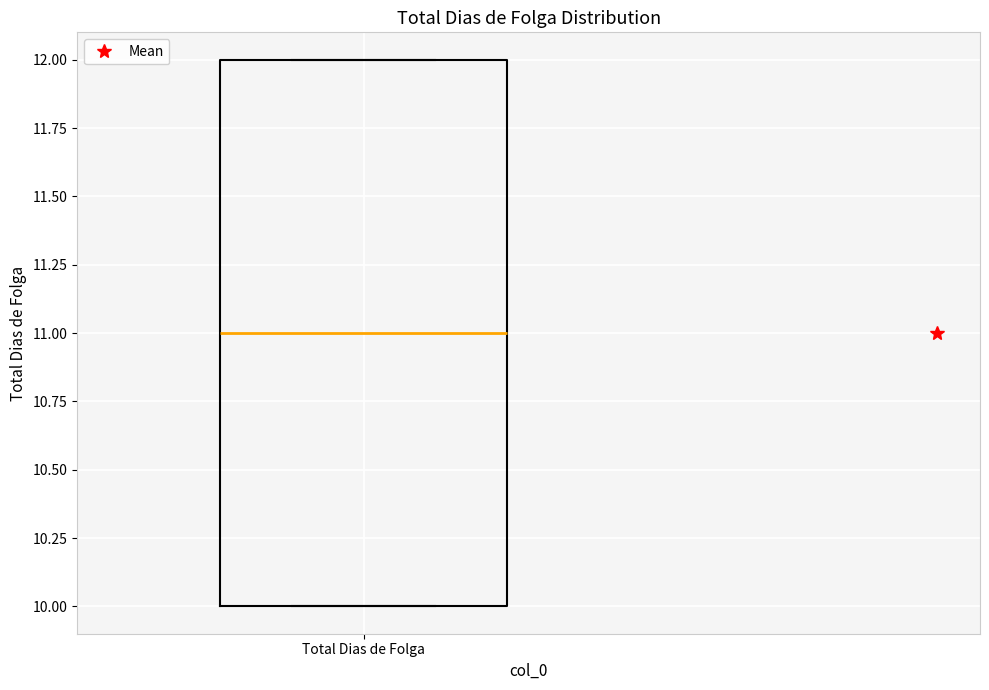

Where is the lower edge of the box for Total Dias de Folga on the y-axis? The values are not printed on the chart, so give them approximately, as read against the axis.

10